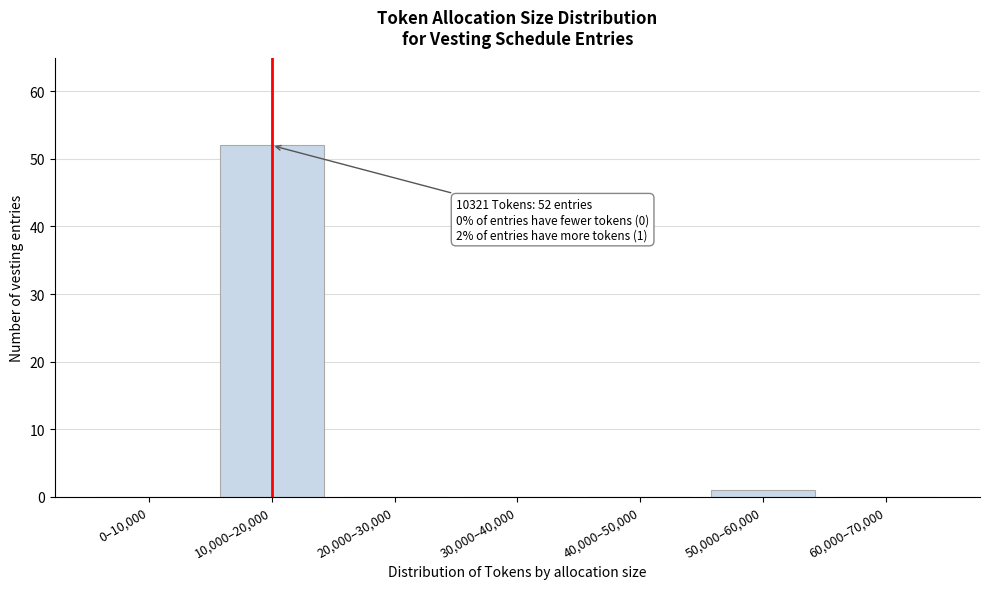

Reading right to left, what are all the values shown in this chart?

60,000–70,000=0	50,000–60,000=1	40,000–50,000=0	30,000–40,000=0	20,000–30,000=0	10,000–20,000=52	0–10,000=0